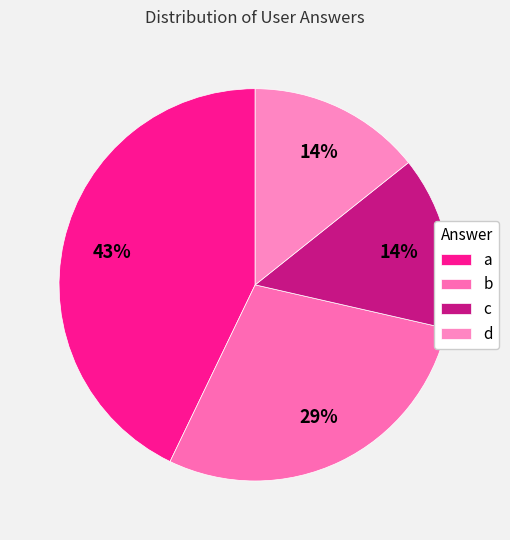

Does b account for over 50% of the chart?

No